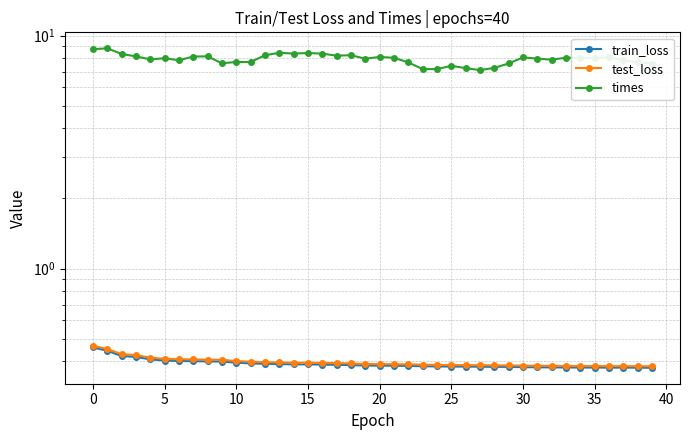

What is the lowest value of the train_loss series?

0.4